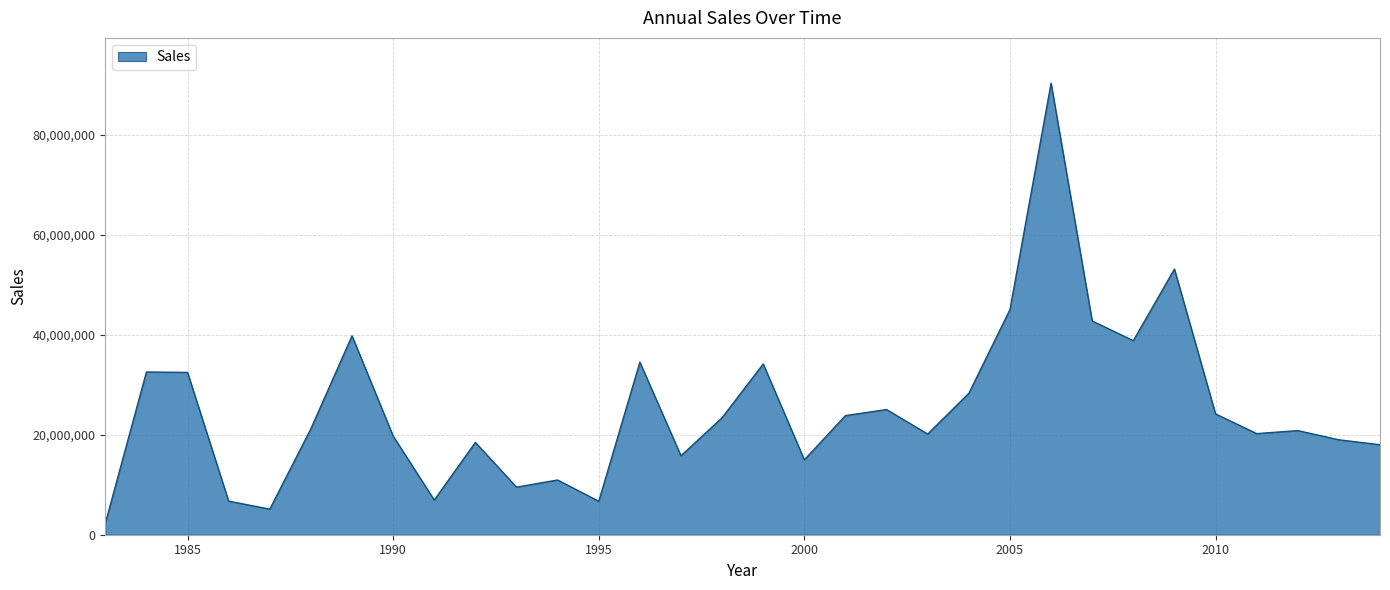

What is the greatest value displayed?

90350000